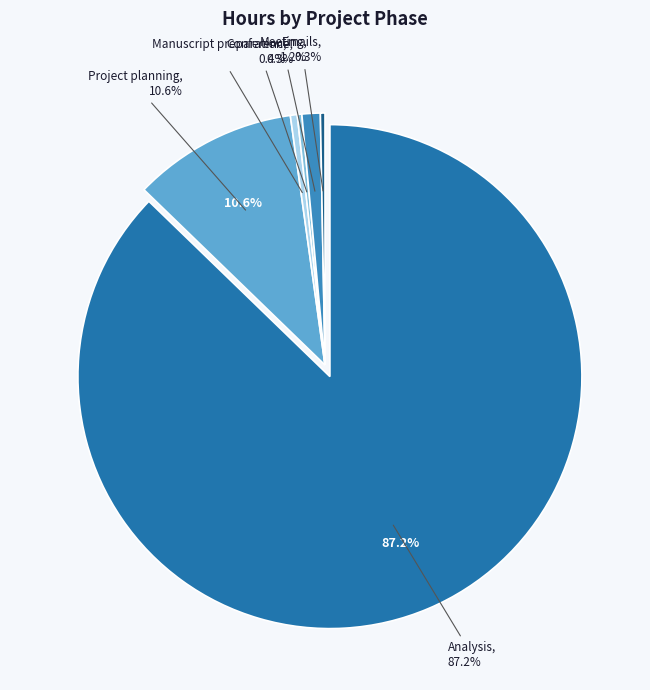

What percentage is the Meeting slice, to the nearest percent?

1%